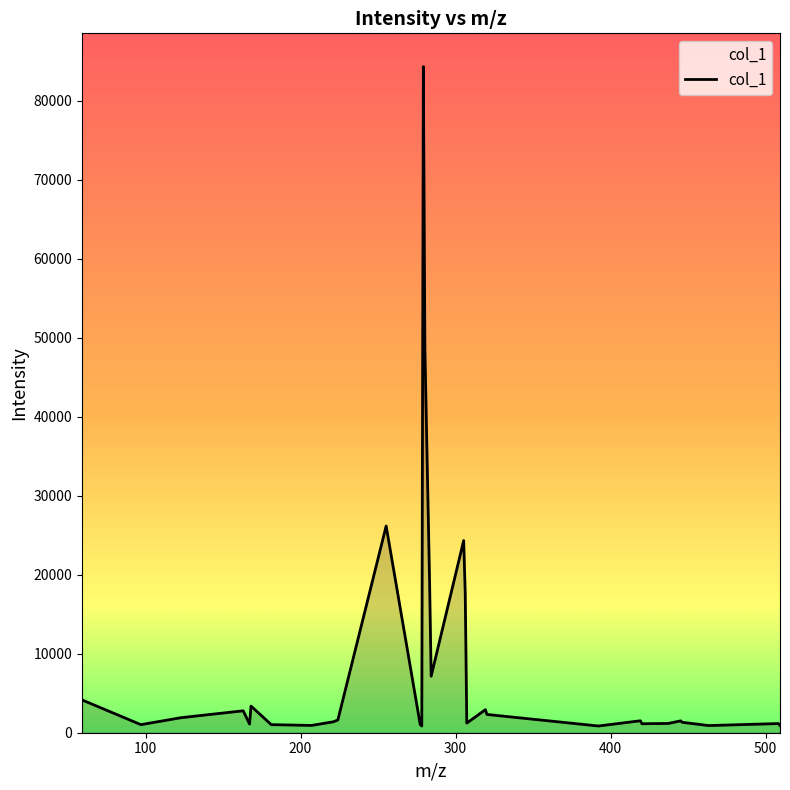

What is the difference between the maximum and minimum values?

83475.2